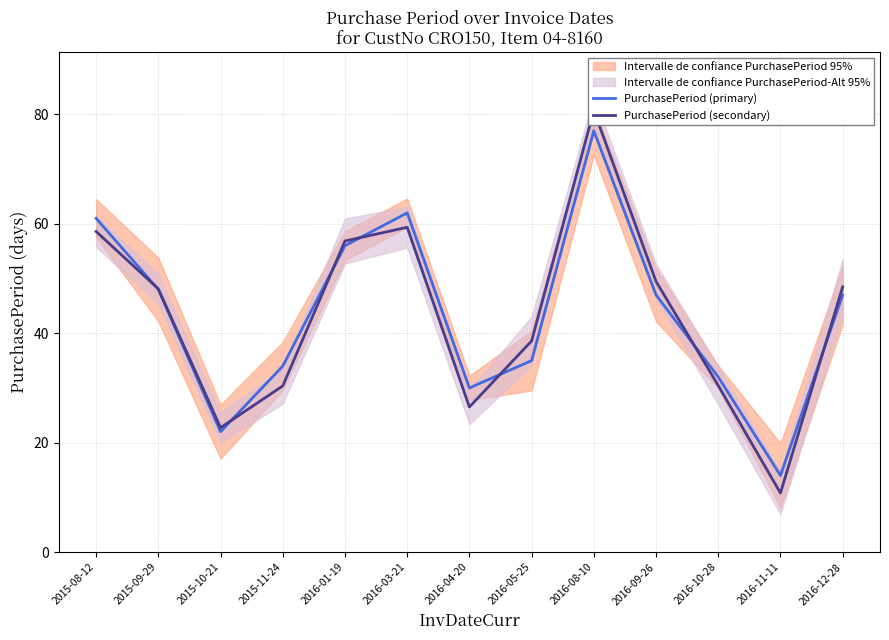

How many lines are shown in the chart?

2